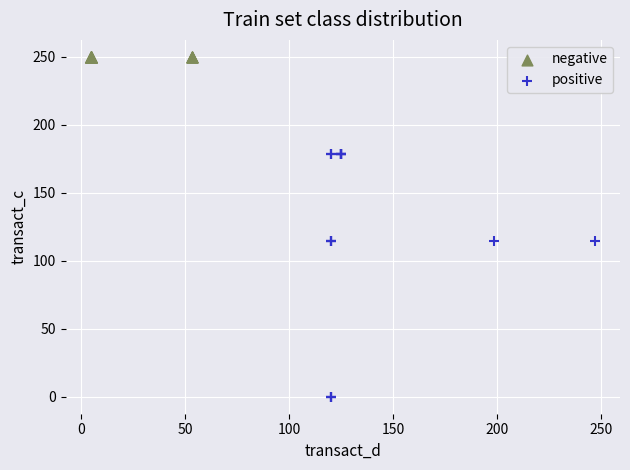

Which series reaches the maximum Y coordinate?

negative